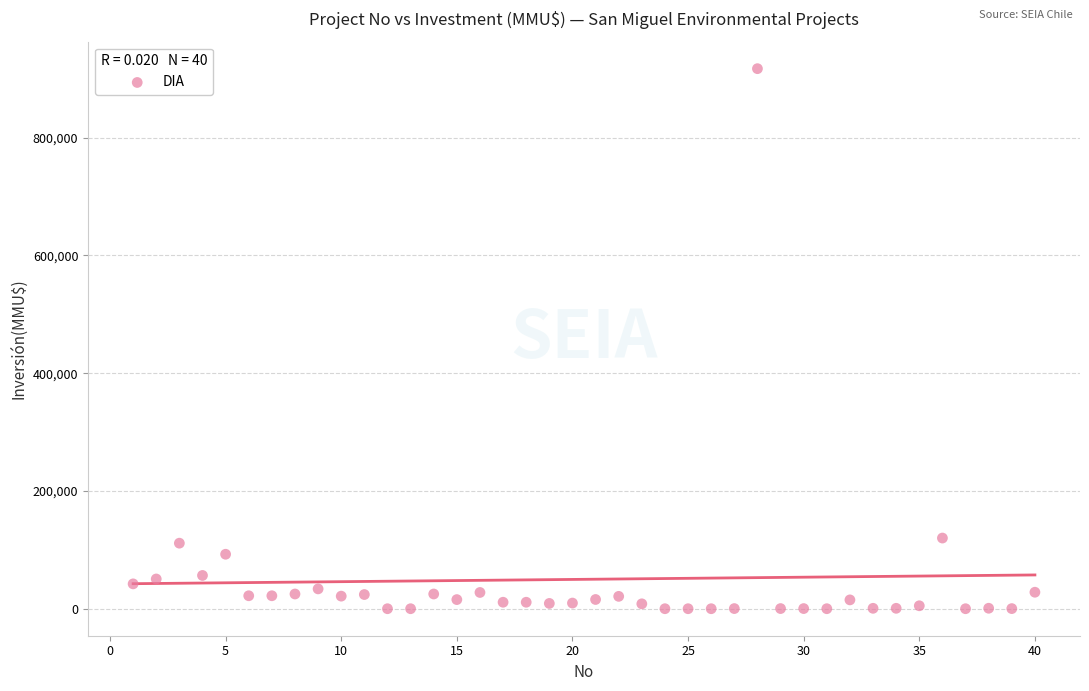

What is the range of X values (max minus min)?

39